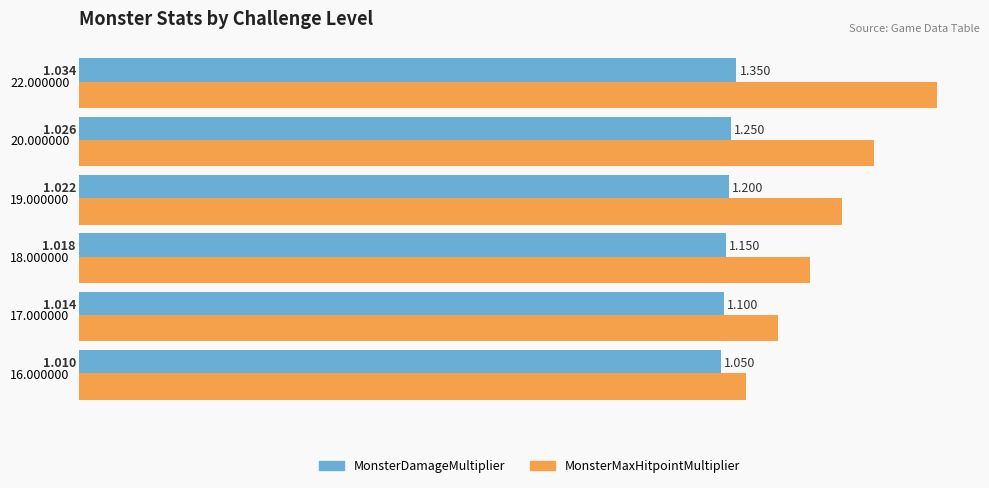

List the series in order of their peak value, highest first.

MonsterMaxHitpointMultiplier, MonsterDamageMultiplier